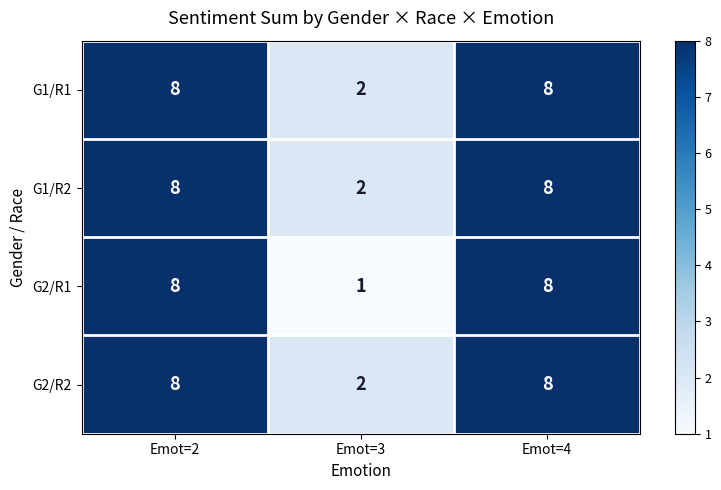

What is the sum of the G1/R2 values at Emot=2 and Emot=4?

16